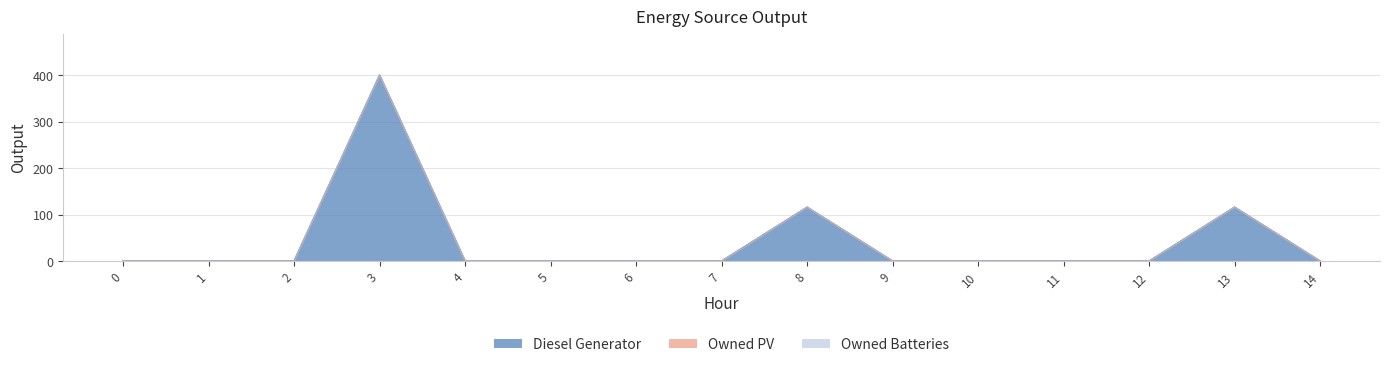

Where is Diesel Generator nearest to the value 200?

8